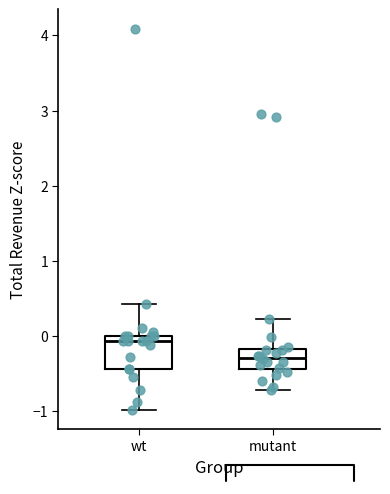

Reading left to right, read every box against the y-axis: the position of its median line, the range the box covers, and the ends of its whiskers. The values are not printed on the chart, so give them approximately, as read against the axis.

wt: median -0.1, box -0.4 to 0.0, whiskers -1.0 to 0.4
mutant: median -0.3, box -0.4 to -0.2, whiskers -0.7 to 0.2